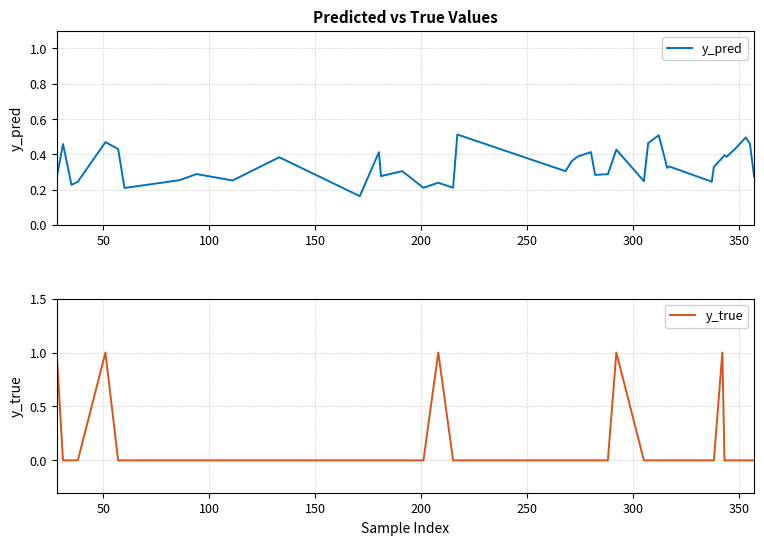

Is the value of y_true at 10 greater than the value of y_pred at 10?

No